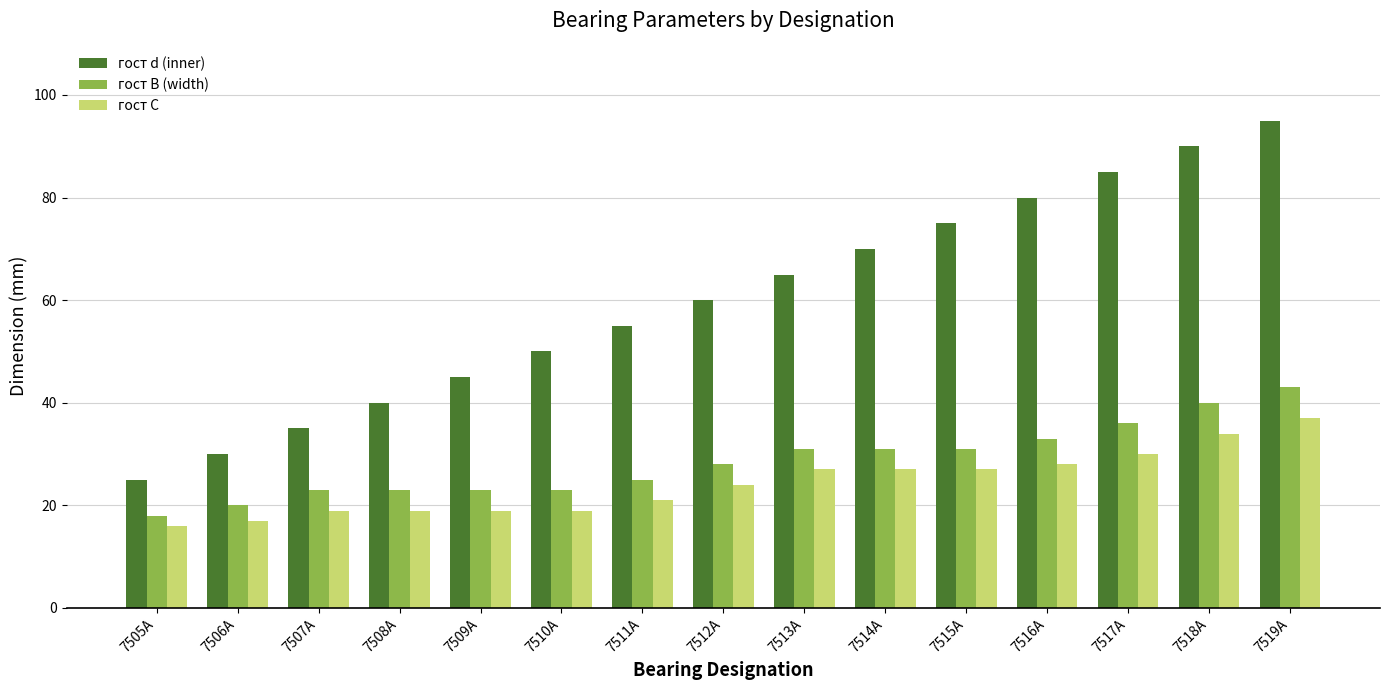

What is the spread (max minus min) of values at 7511А?

34